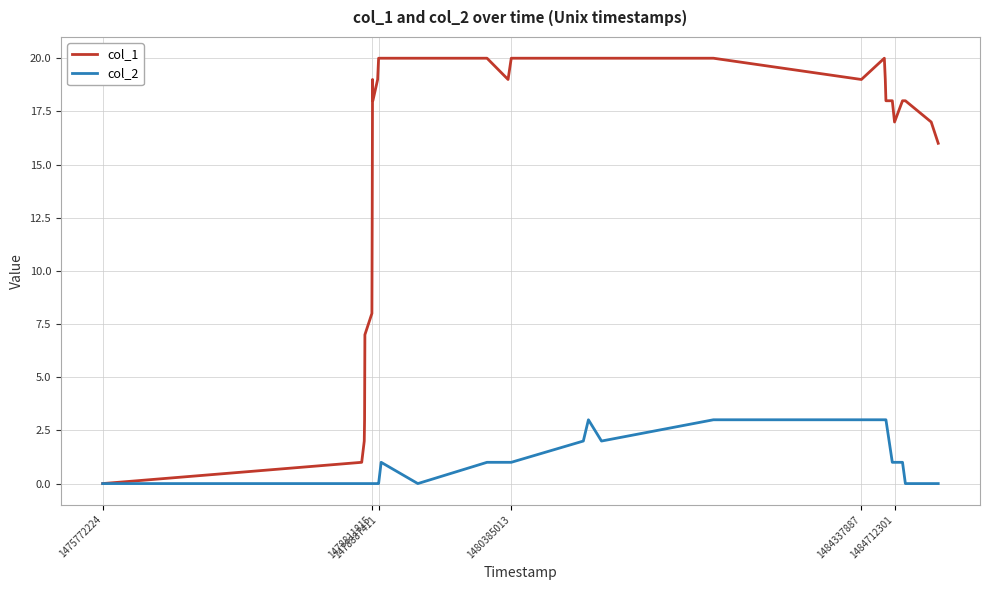

List the series in order of their peak value, lowest first.

col_2, col_1